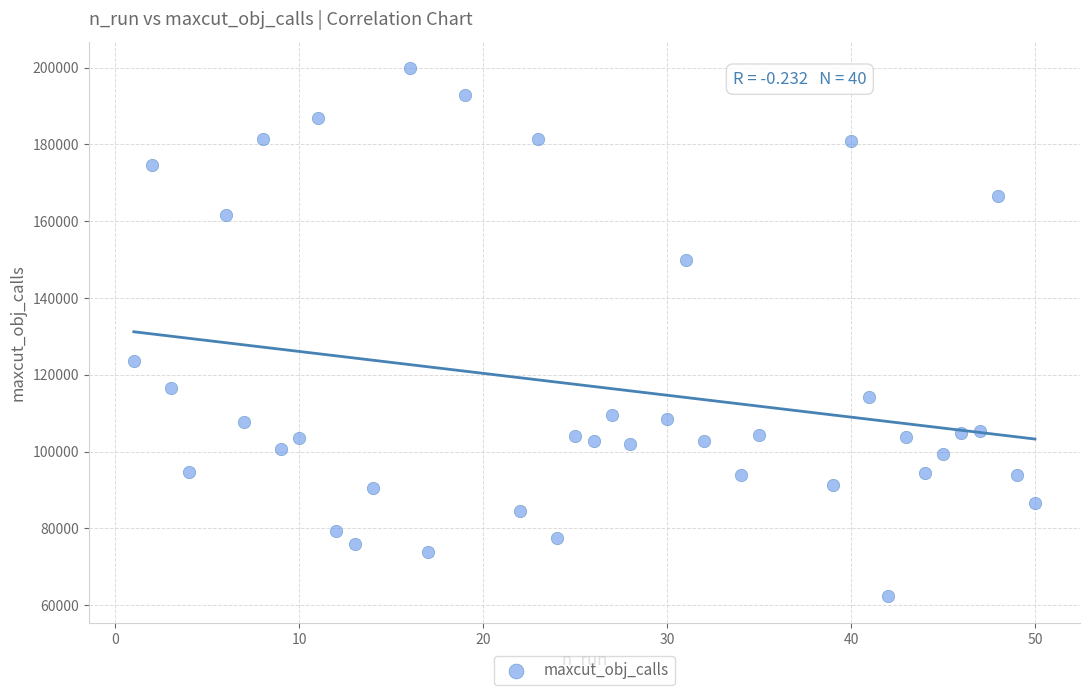

What is the range of Y values (max minus min)?

137615